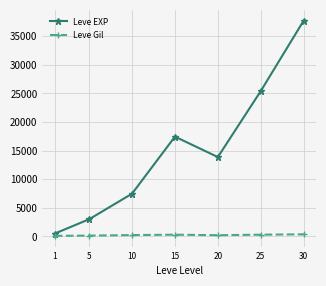

What is the smallest value displayed?

113.0